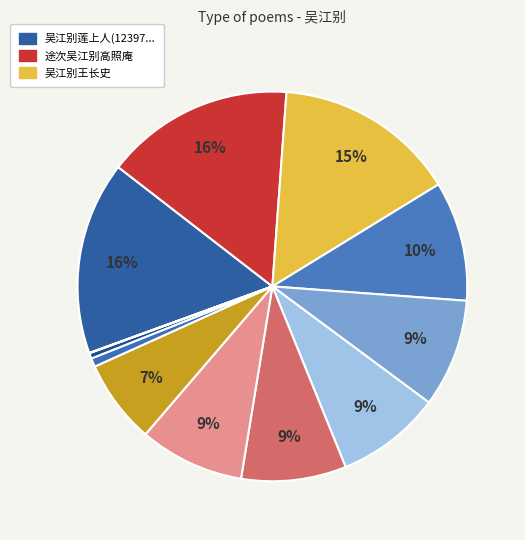

Count the number of slices in the pie.

12